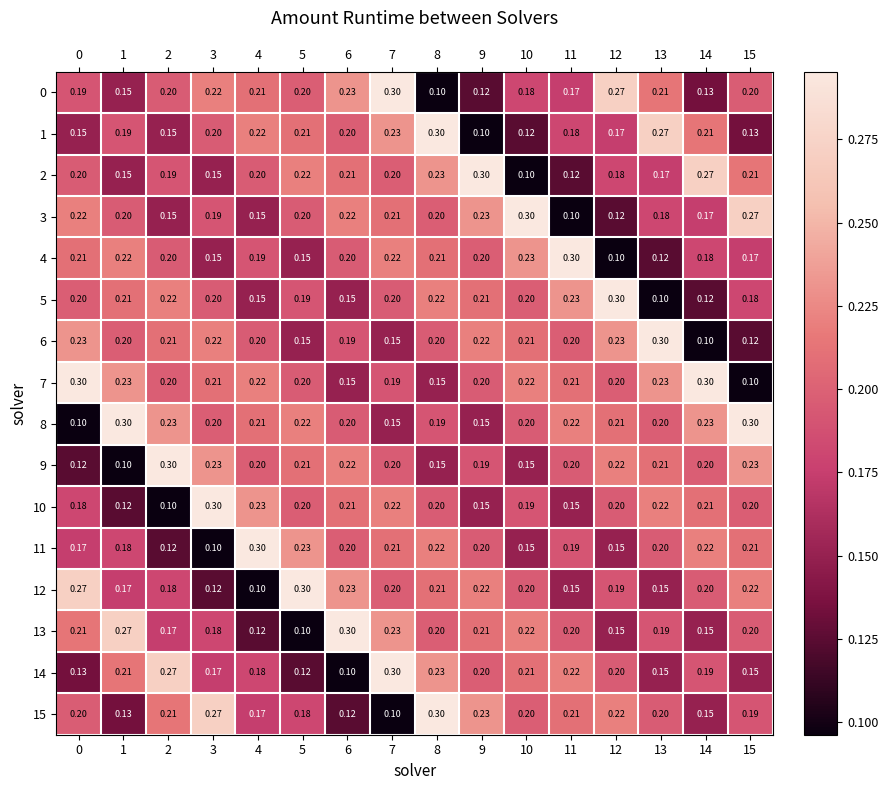

Is the value of 15 at 4 greater than the value of 7 at 12?

No